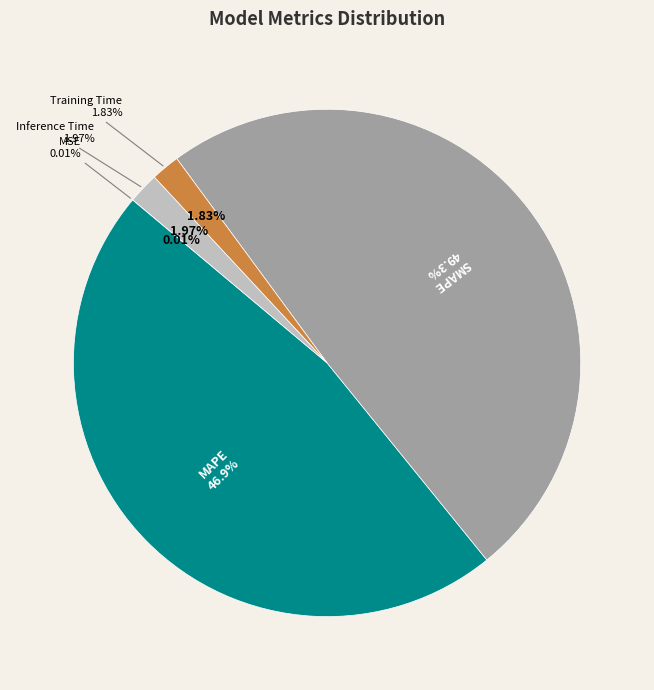

To the nearest percent, what portion does Inference Time represent?

2%